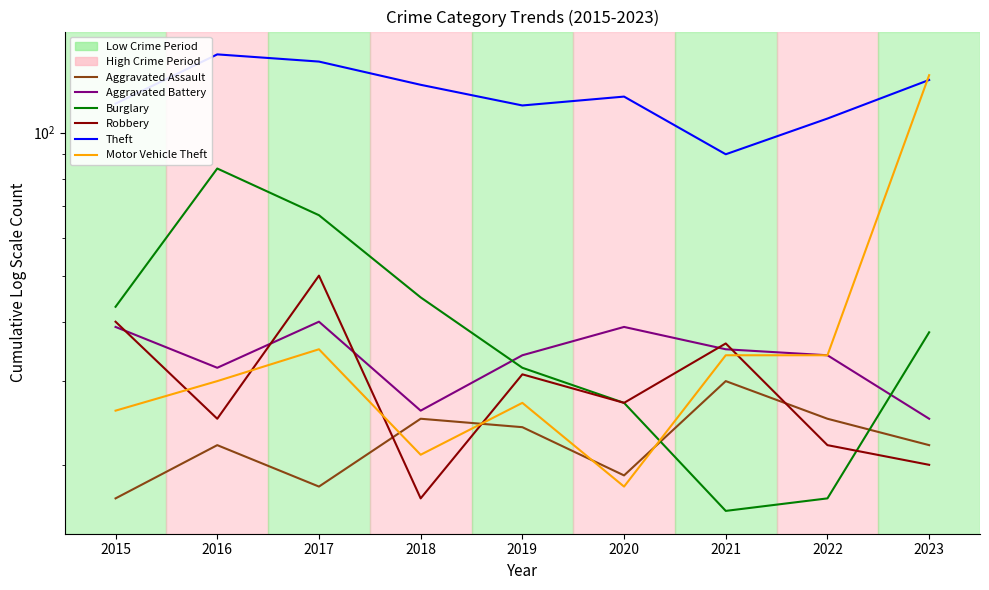

At how many categories does at least one series exceed 127?

3